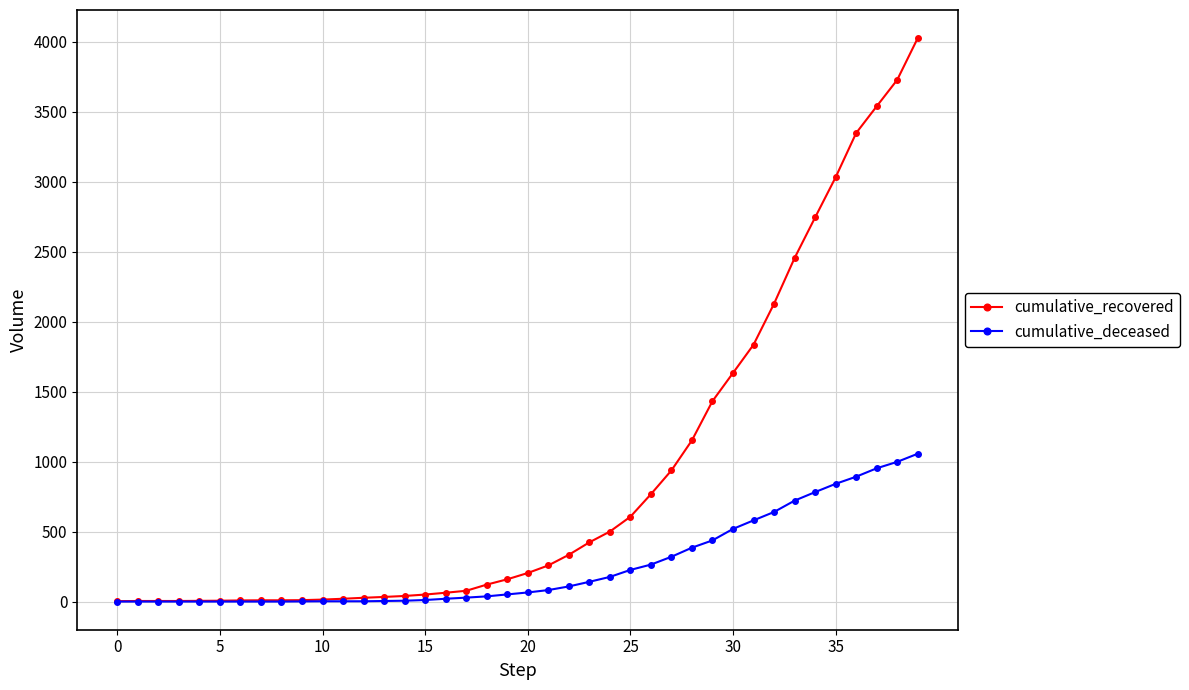

How many data points does each series have?

40